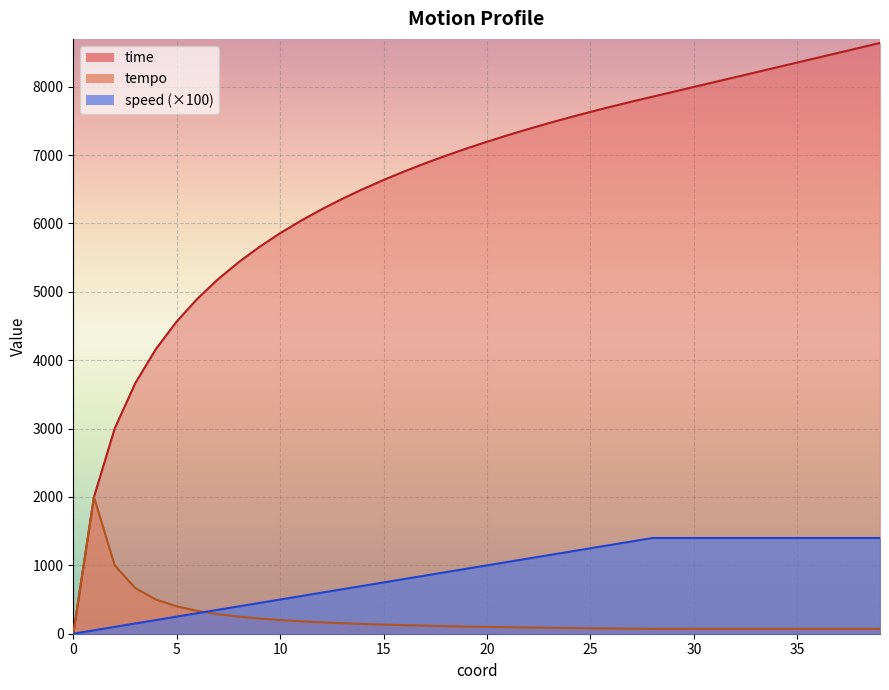

At how many categories does at least one series exceed 3511?

37